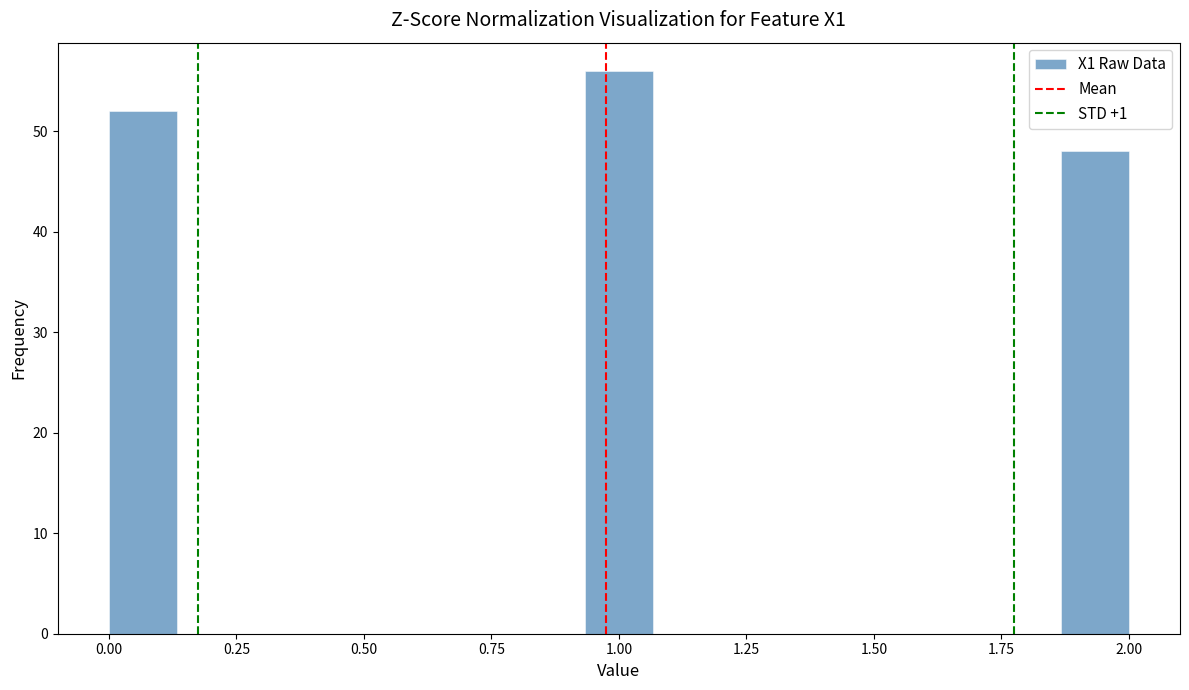

Read against the x-axis, roughly where is the centre of the tallest bar?

1.00